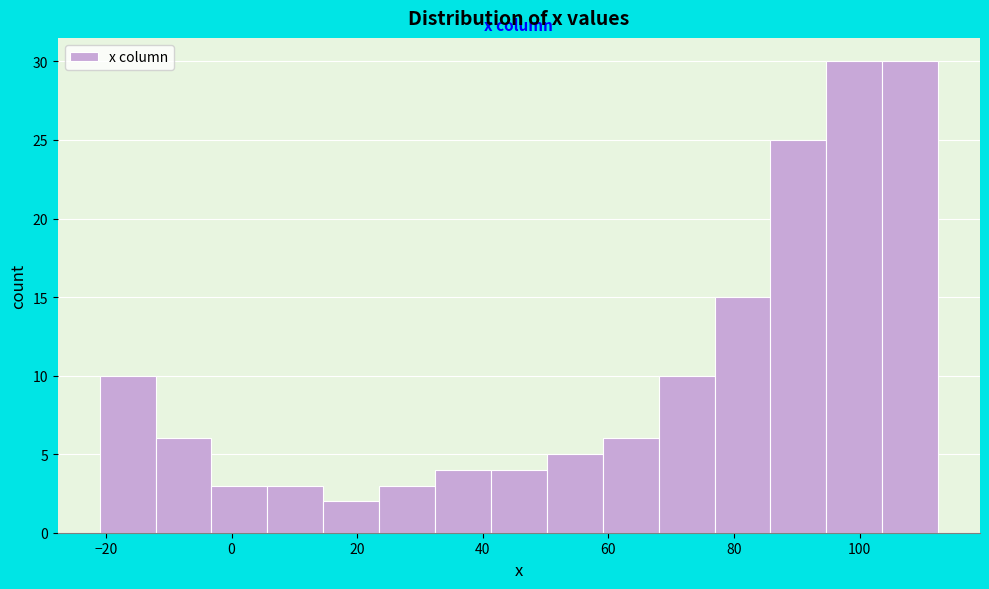

What is the height of the bar covering 94 to 104 on the x-axis? Neither the bar edges nor the heights are printed on the chart, so give them approximately, as read against the axes.

30